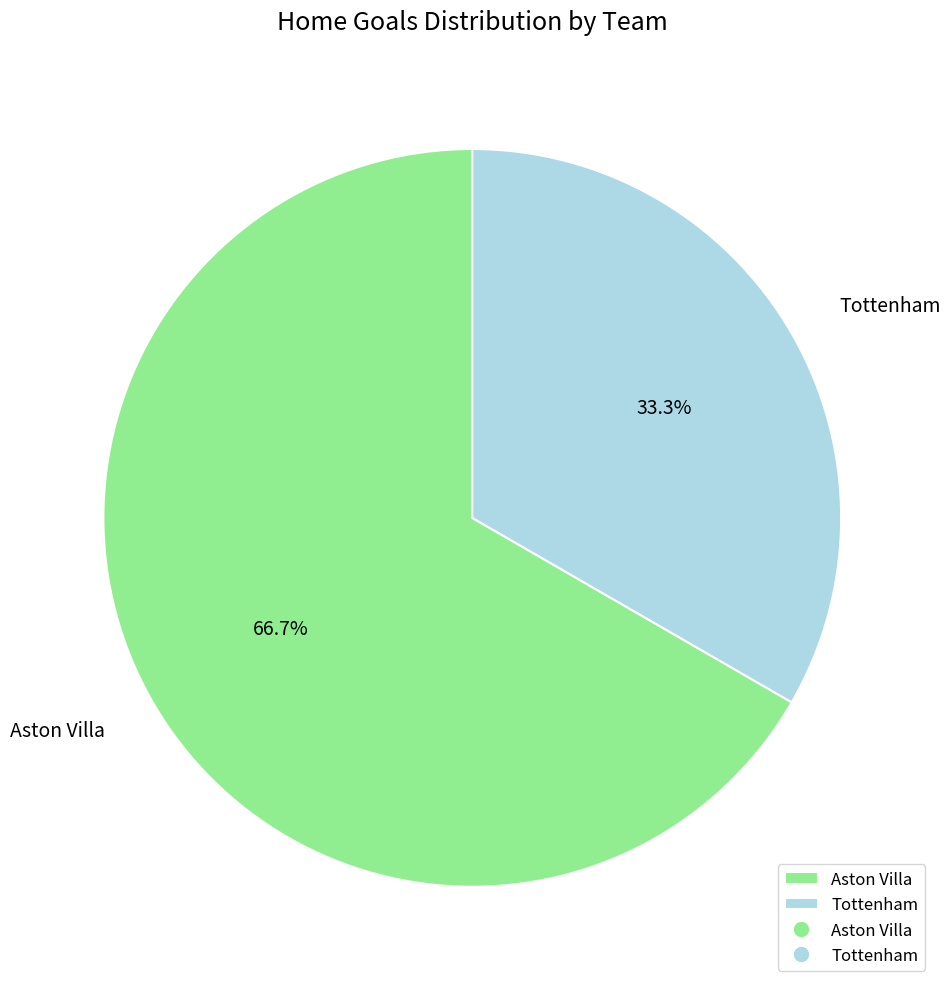

What is the smallest slice in the pie chart?

Tottenham